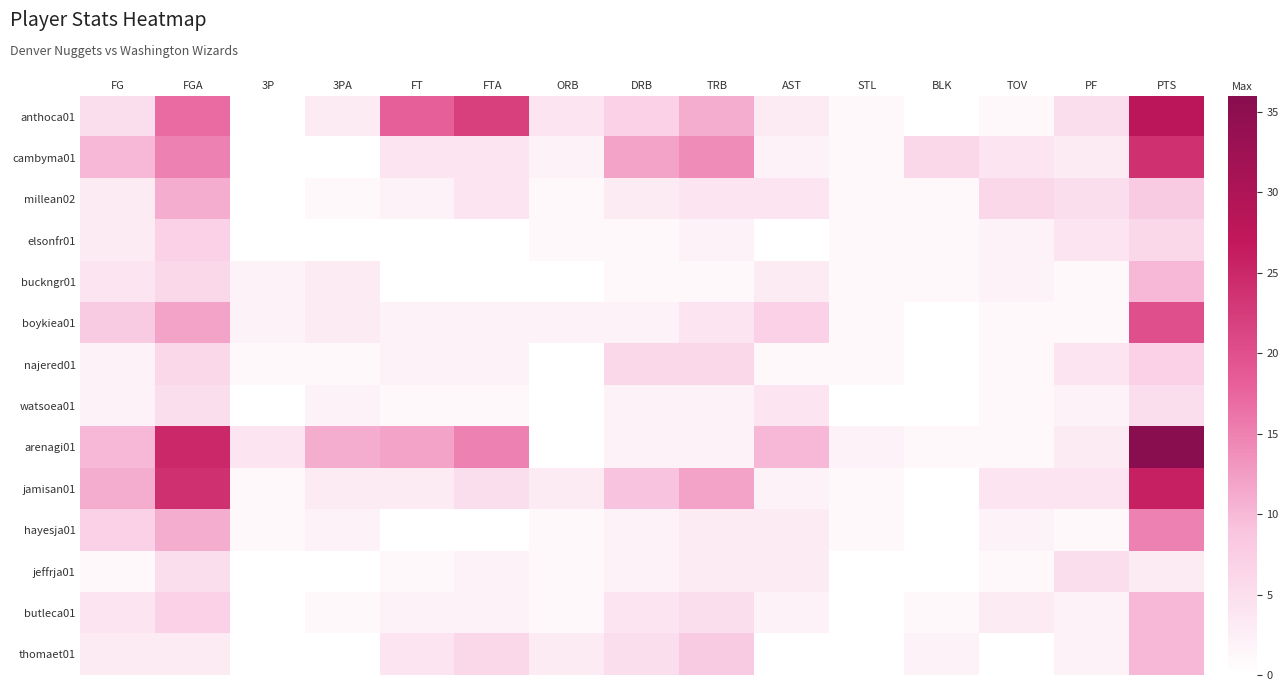

At how many categories does at least one series exceed 3?

14